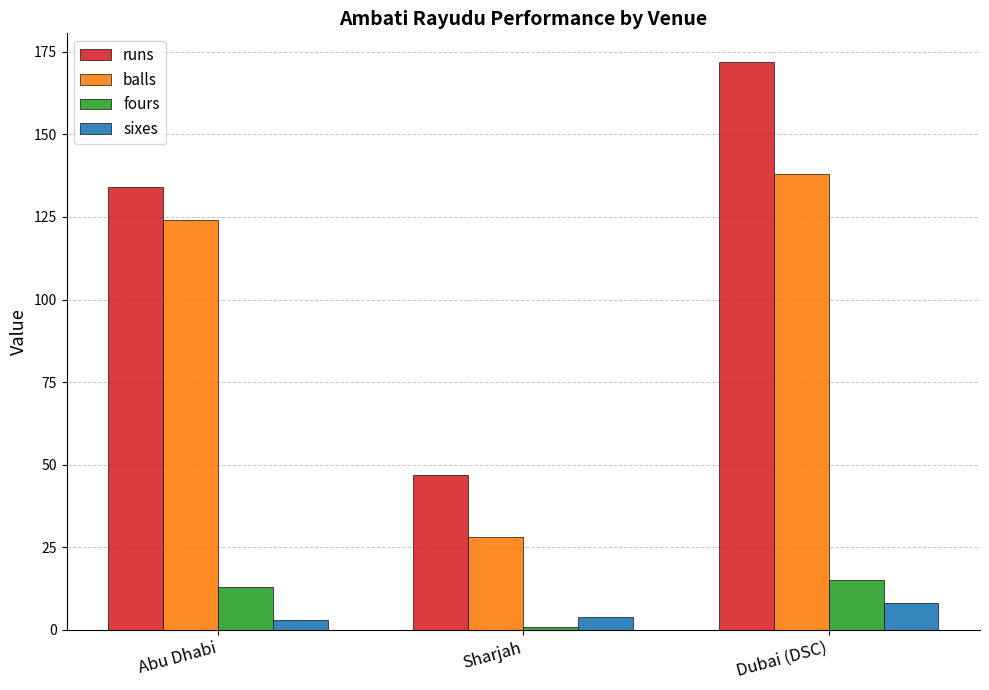

Reading left to right, extract all data points from this chart.

runs: Abu Dhabi=134	Sharjah=47	Dubai (DSC)=172
balls: Abu Dhabi=124	Sharjah=28	Dubai (DSC)=138
fours: Abu Dhabi=13	Sharjah=1	Dubai (DSC)=15
sixes: Abu Dhabi=3	Sharjah=4	Dubai (DSC)=8